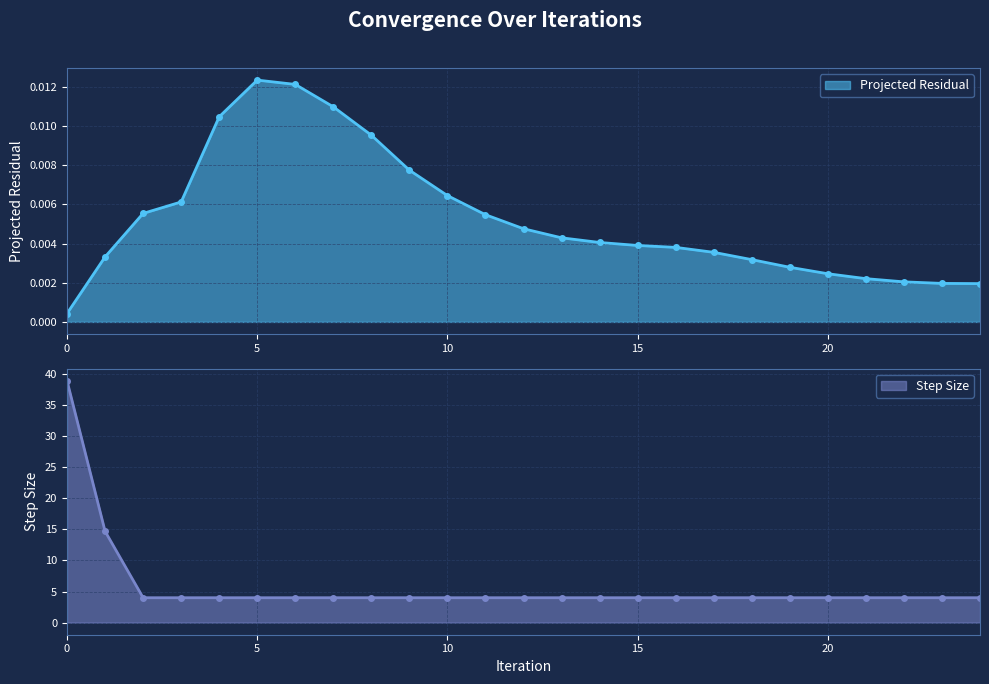

How many interior local peaks does the Projected Residual series have?

1